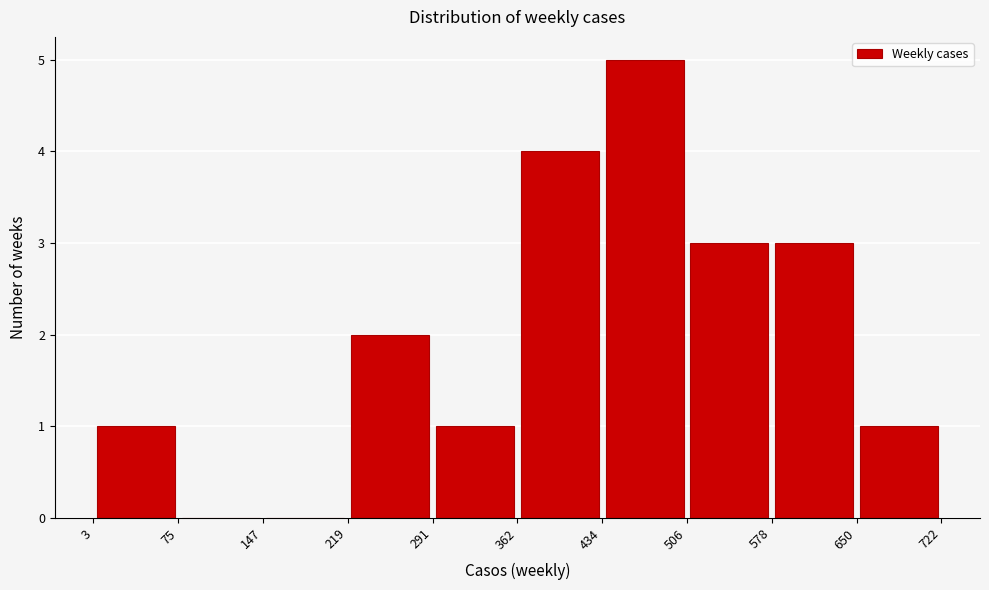

Reading left to right, transcribe this chart: for each bar, give the range it covers on the x-axis and its height. The values are not printed on the chart, so give them approximately, as read against the axis.

3 to 75: 1
75 to 147: 0
147 to 219: 0
219 to 291: 2
291 to 362: 1
362 to 434: 4
434 to 506: 5
506 to 578: 3
578 to 650: 3
650 to 722: 1